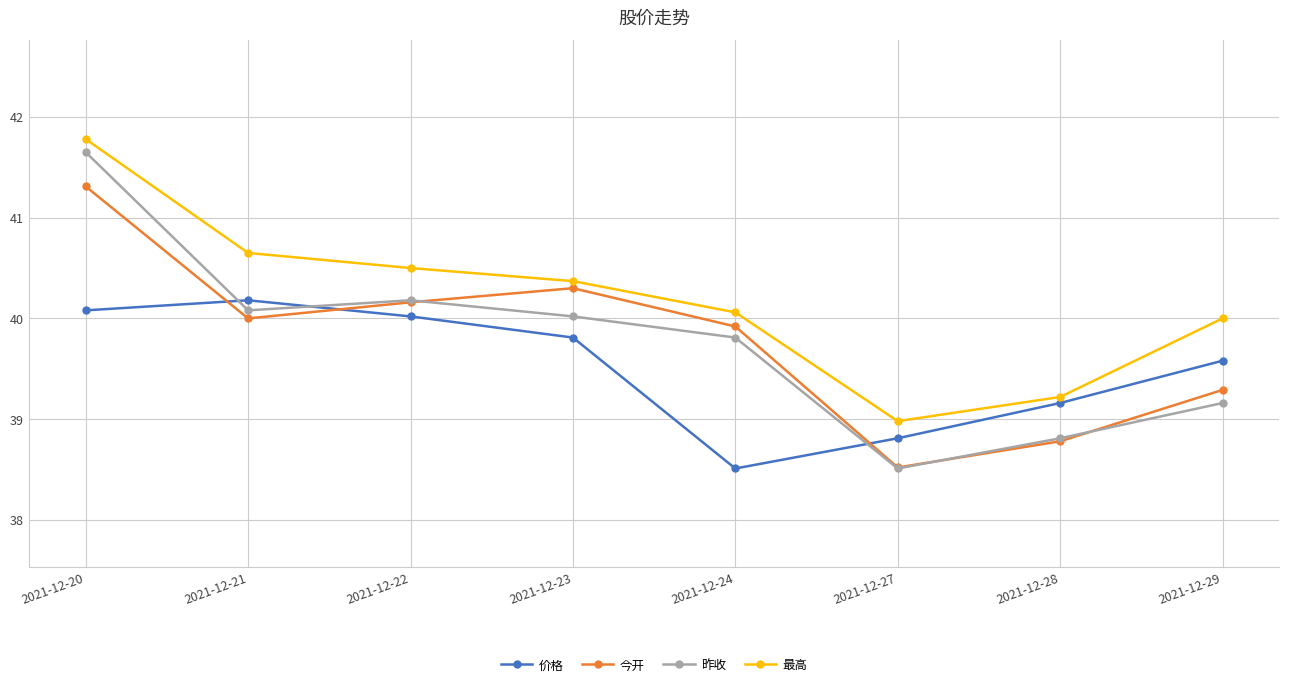

Is the value of 今开 at 2021-12-24 greater than the value of 价格 at 2021-12-21?

No